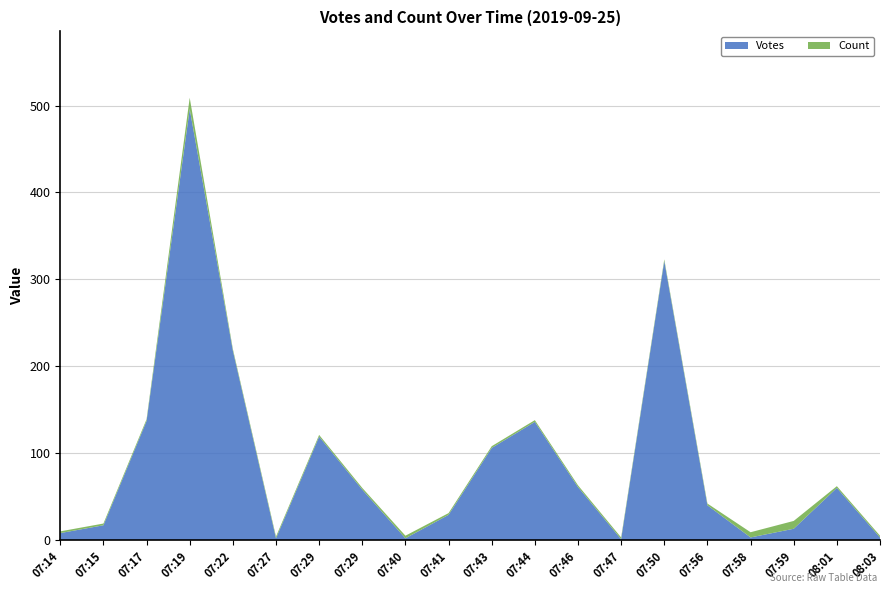

Reading left to right, list all the values displayed in this chart.

Votes: 8	17	137	496	218	2	119	58	2	29	106	136	61	1	321	40	3	13	60	3
Count: 2	2	2	13	2	2	2	2	3	2	2	2	2	2	2	2	6	9	2	2